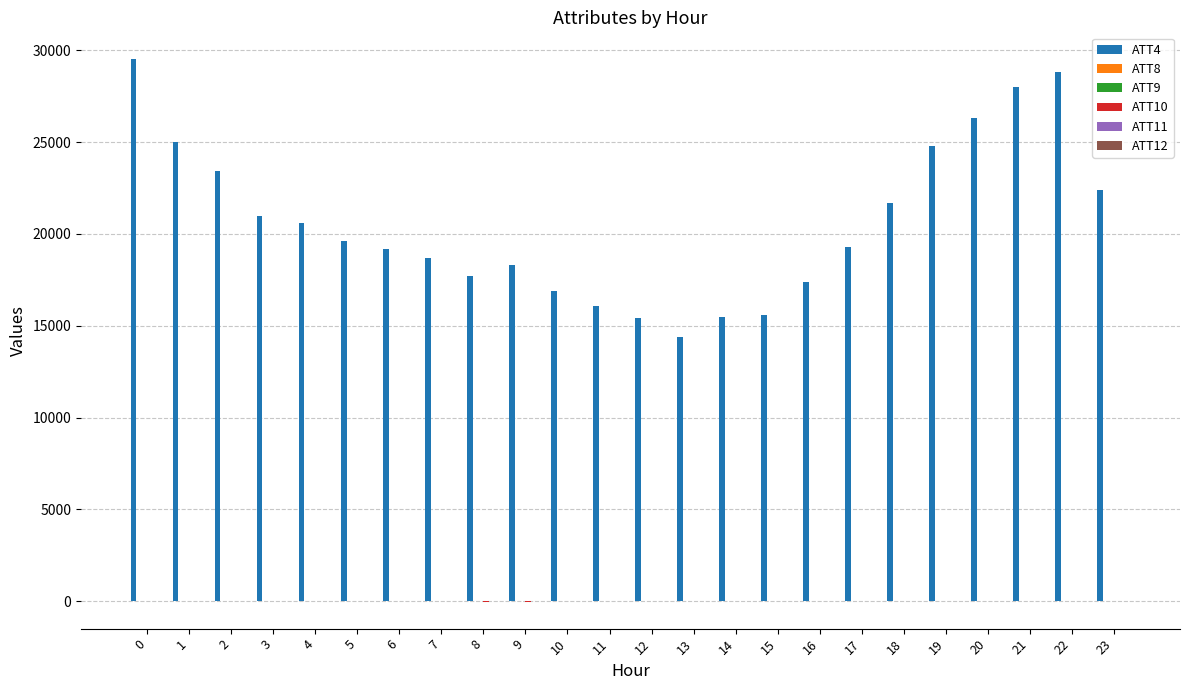

Which series has the largest total across all categories?

ATT4